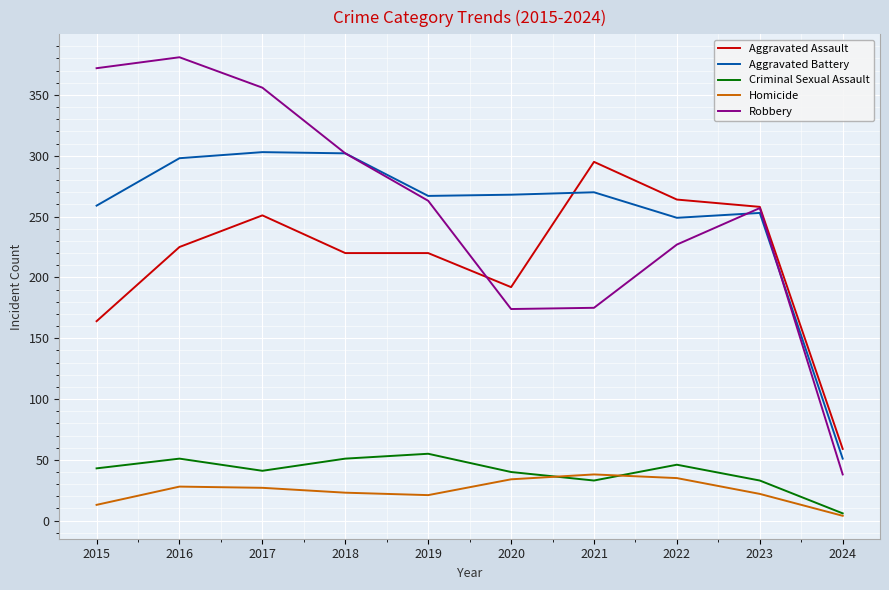

What is the total value across all series at 2022?

821